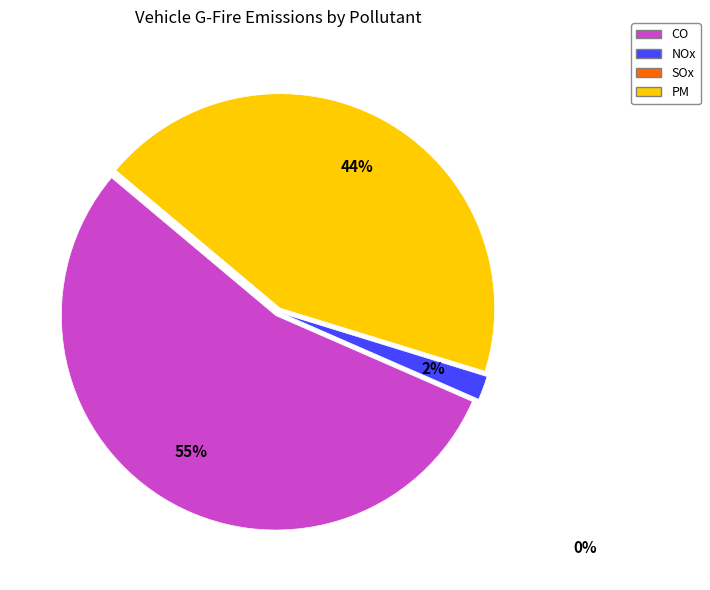

To the nearest percent, what is the average slice percentage?

33%